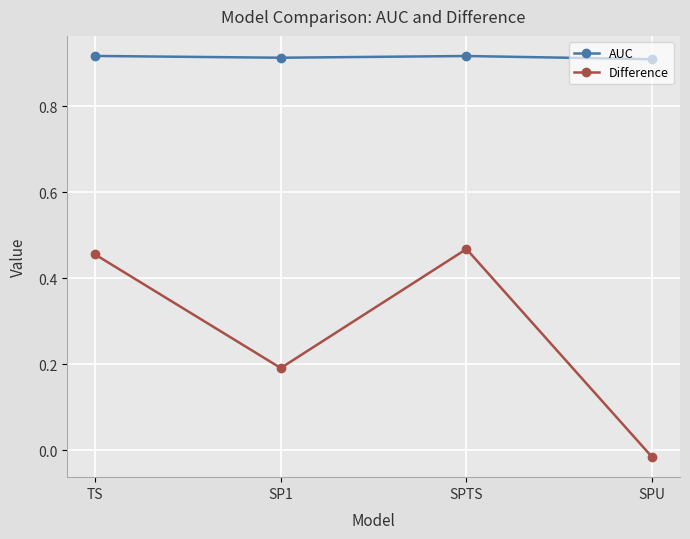

Rank the series by their maximum value, from lowest to highest.

Difference, AUC